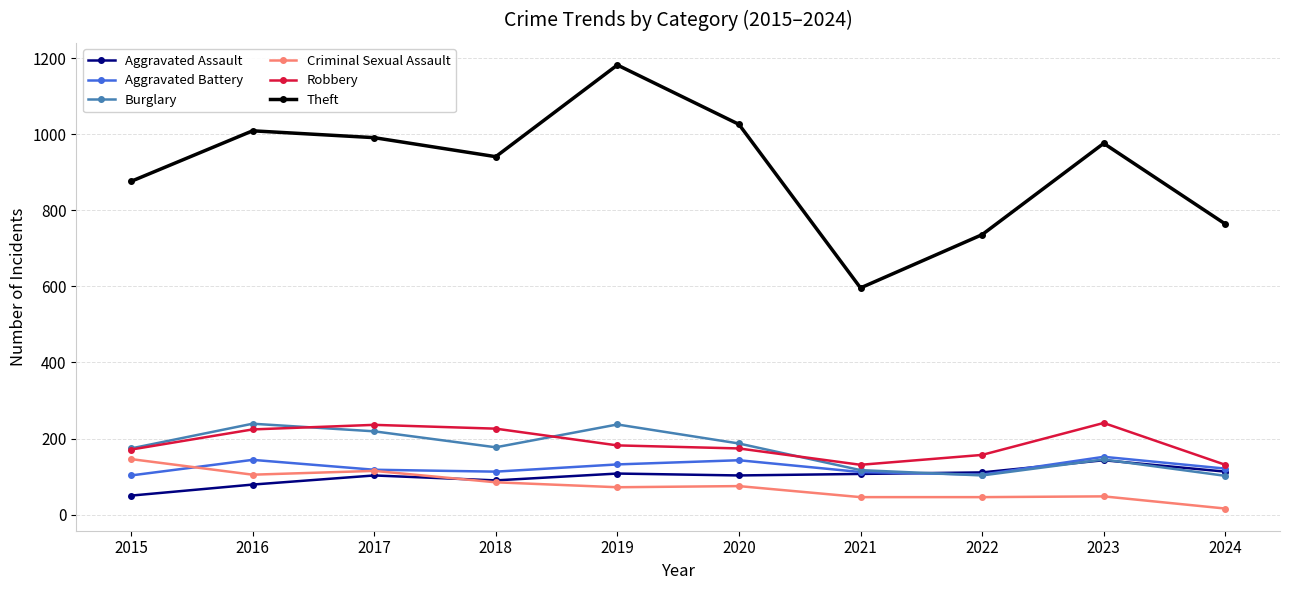

What is the difference between the highest and lowest values at 2022?

690